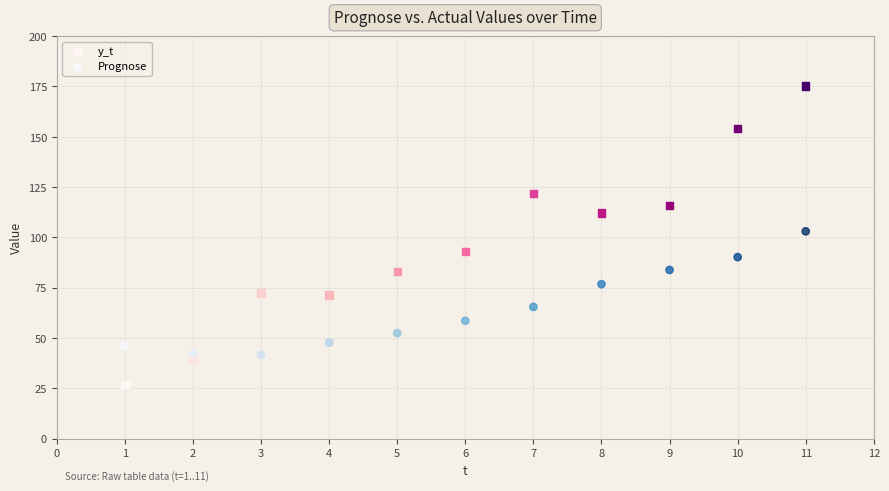

Across all series, what Y value is closest to 101?

103.0